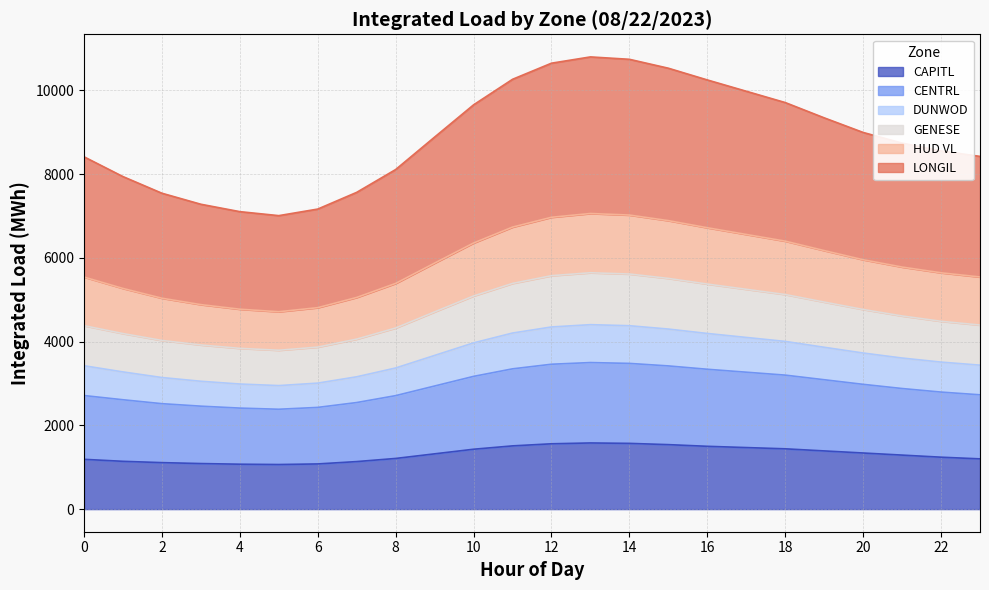

What are all the series names shown in the legend?

CAPITL, CENTRL, DUNWOD, GENESE, HUD VL, LONGIL